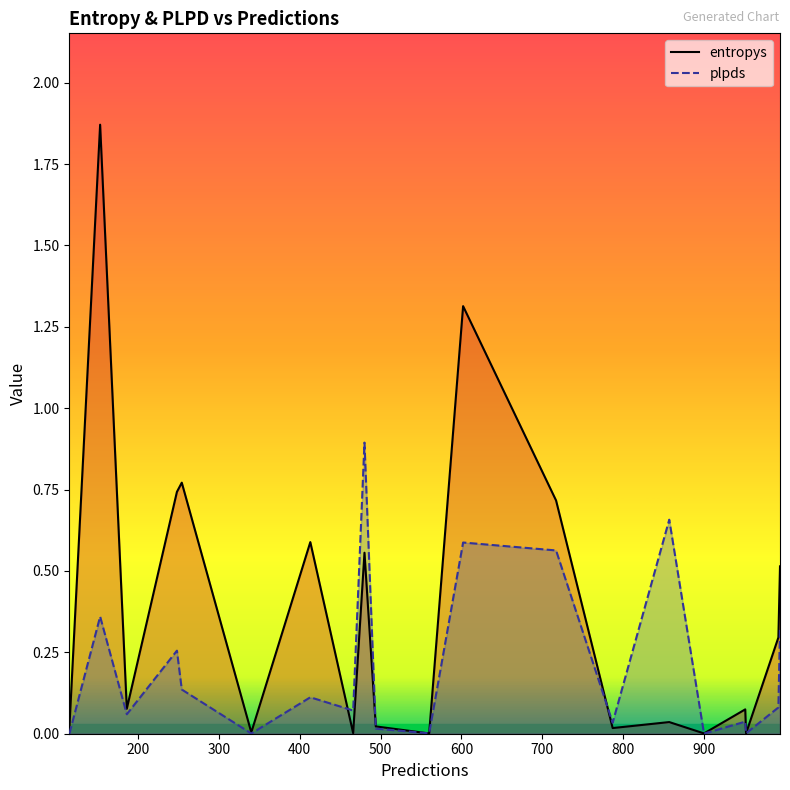

Which series has the largest range (max minus min)?

entropys